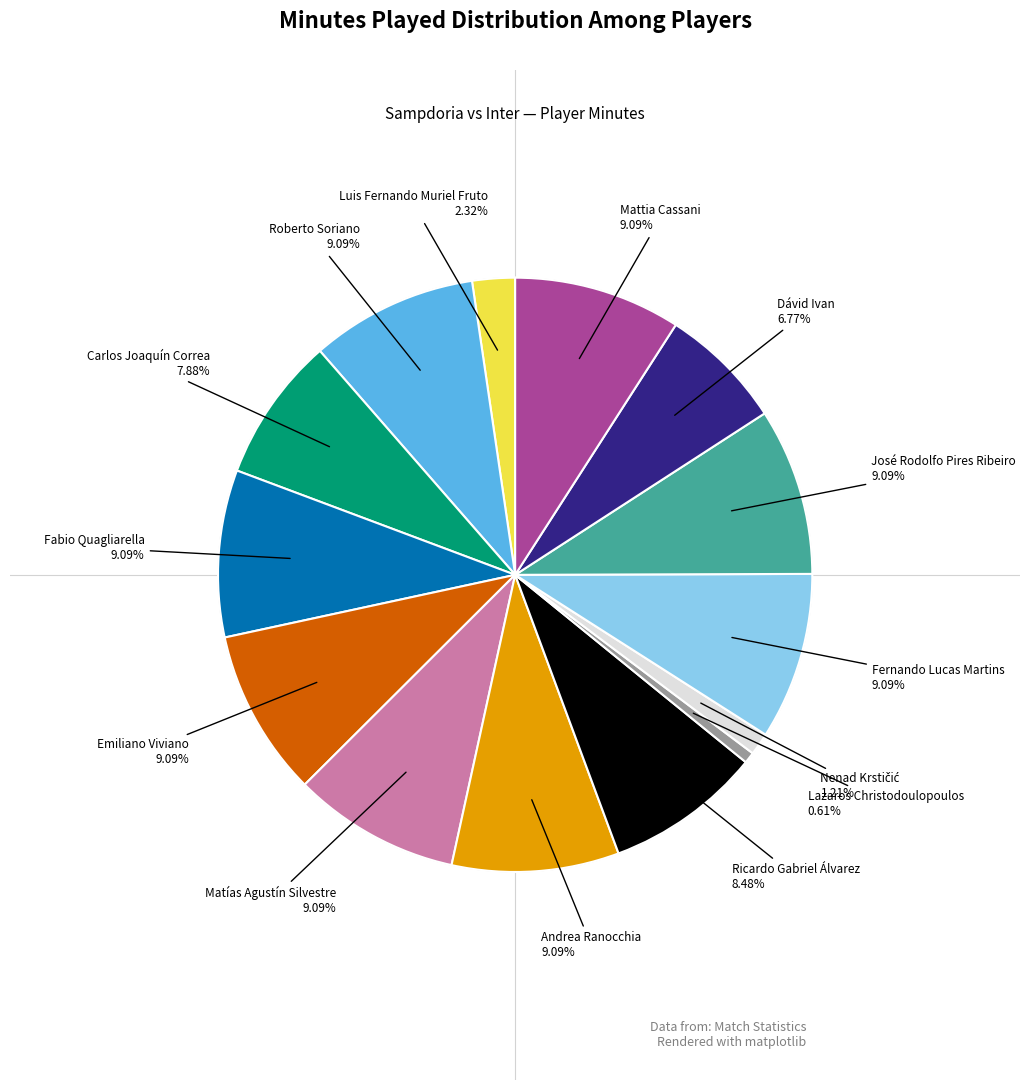

Is there a majority slice in this chart?

No